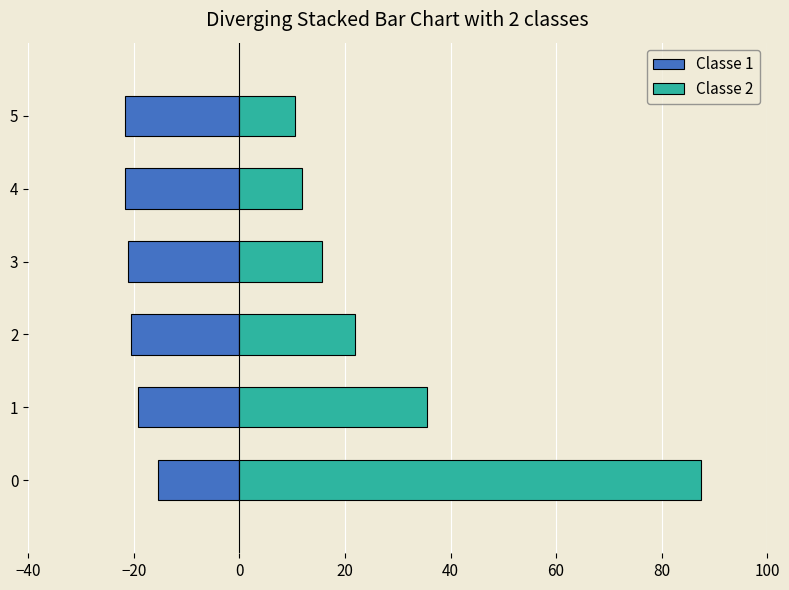

How many values in the Classe 2 series are below 21?

3